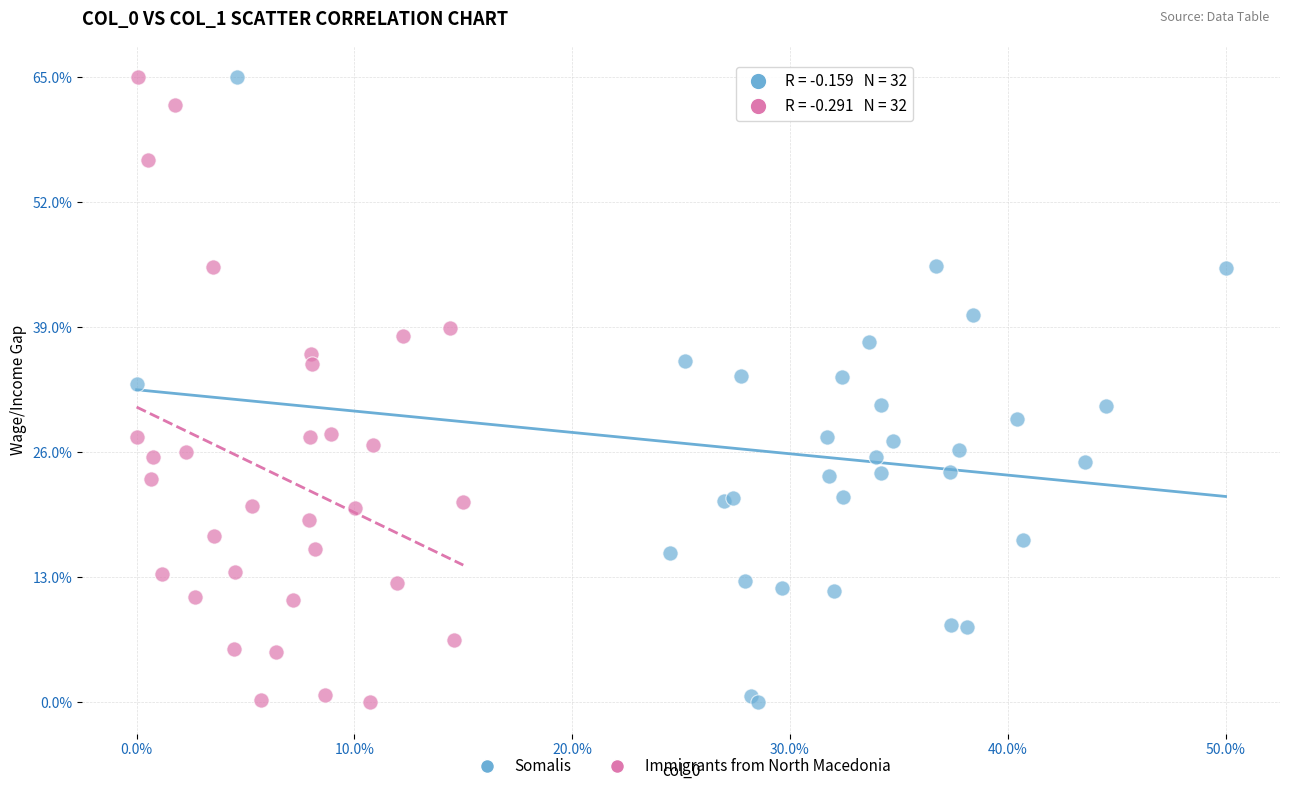

What are all the series names shown in the legend?

Somalis, Immigrants from North Macedonia